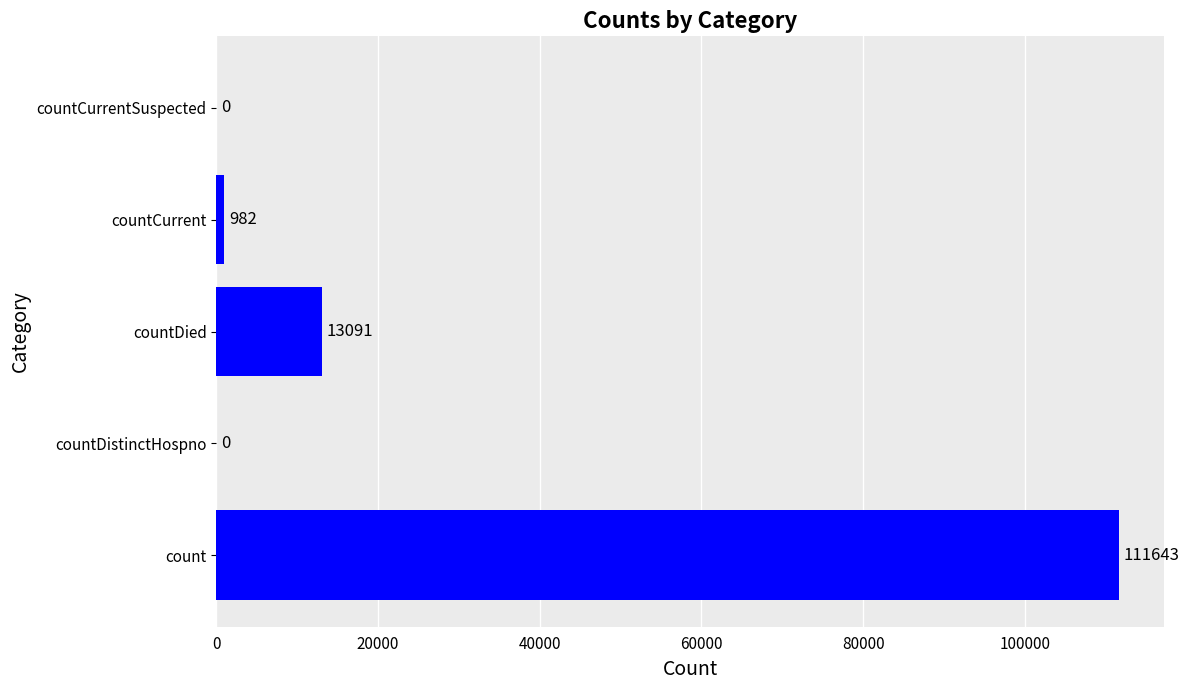

True or false: the data shows 111643 at count.

True